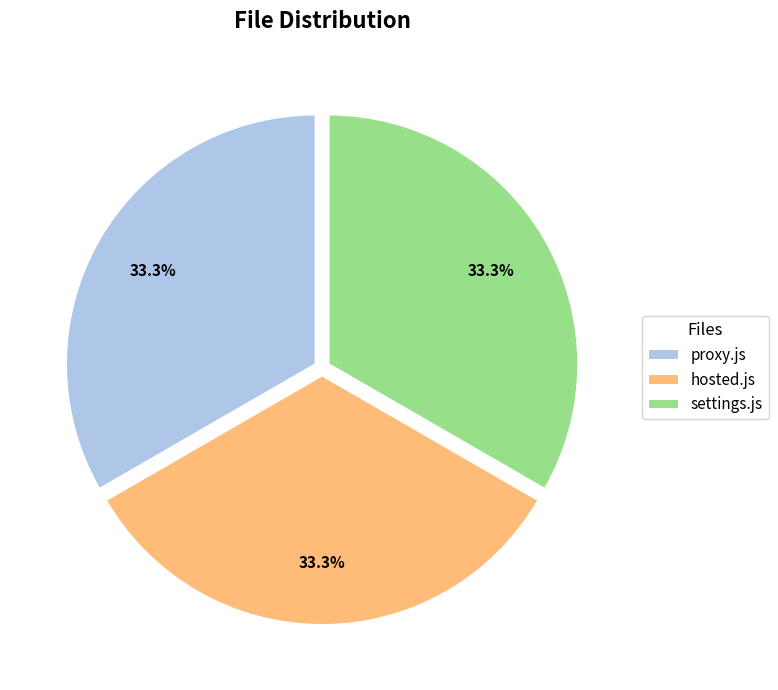

Is the sum of settings.js and proxy.js greater than half?

Yes